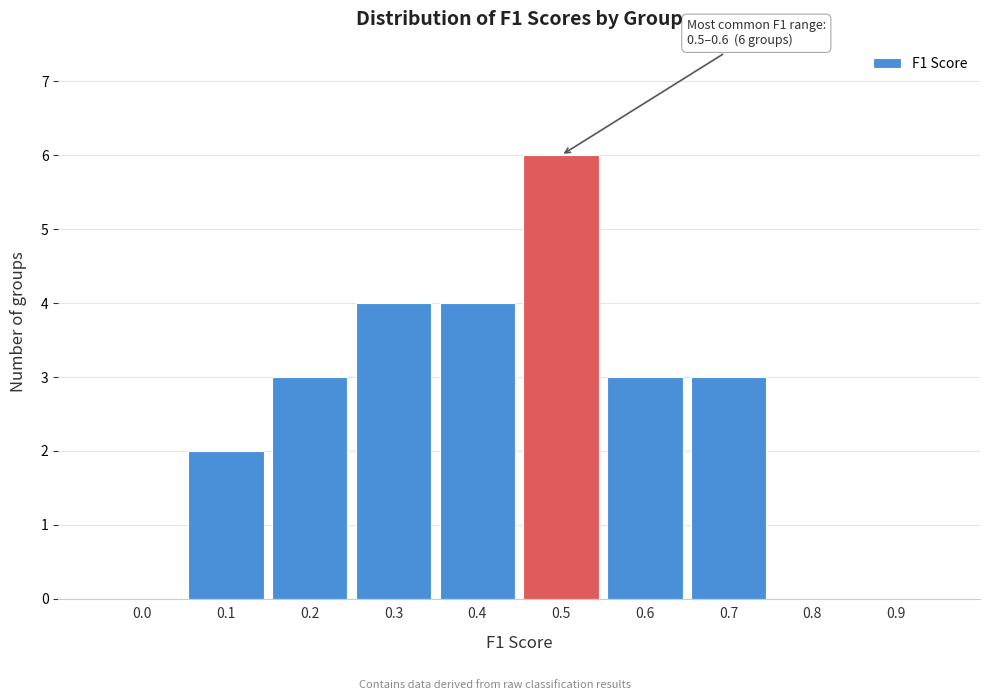

Reading left to right, extract all data points from this chart.

0.0=0	0.1=2	0.2=3	0.3=4	0.4=4	0.5=6	0.6=3	0.7=3	0.8=0	0.9=0